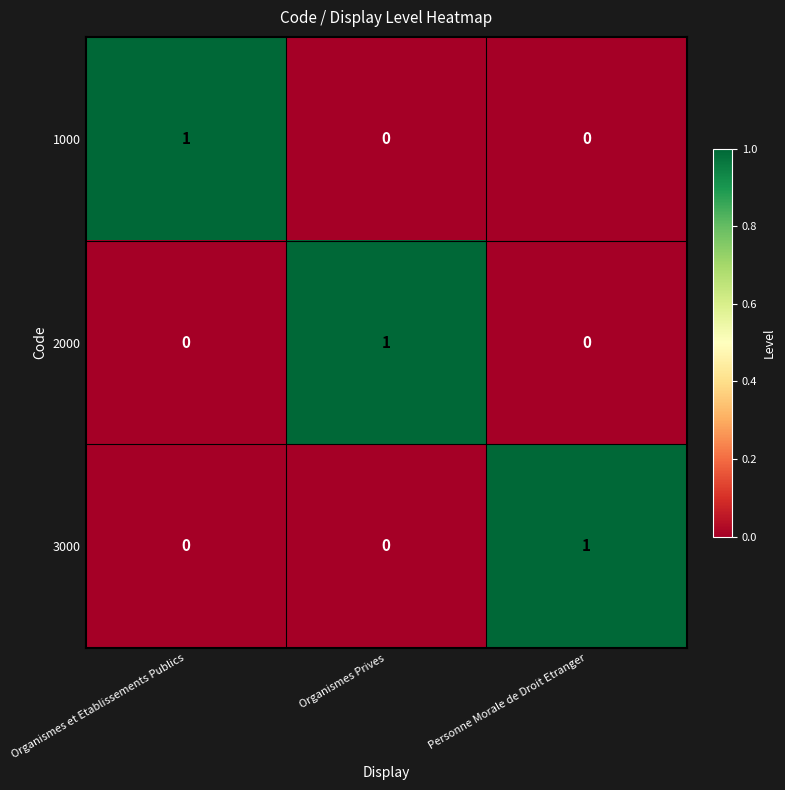

How many 1000 values are between 0 and 1?

3